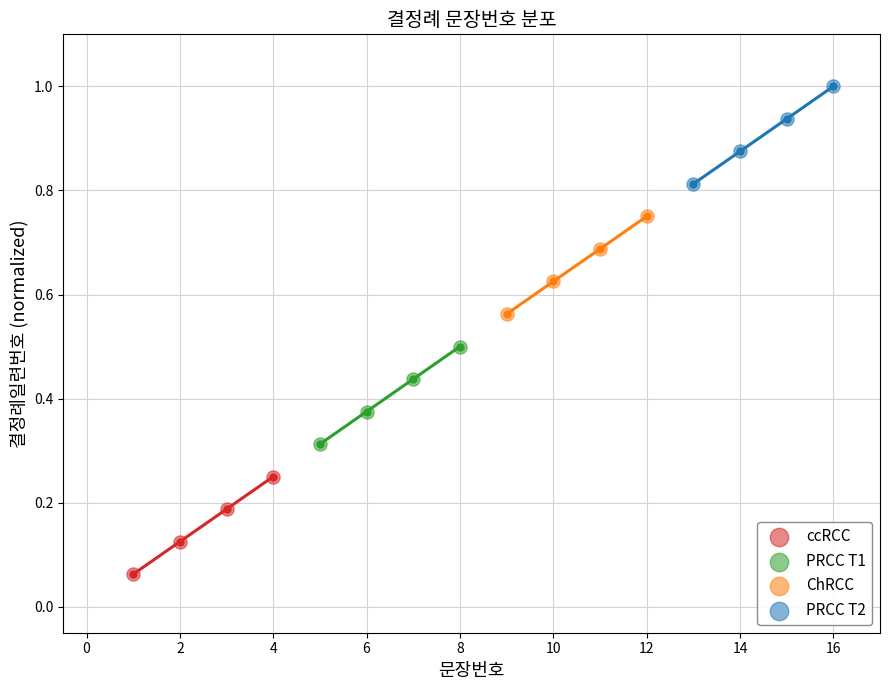

Which series reaches the maximum Y coordinate?

PRCC T2